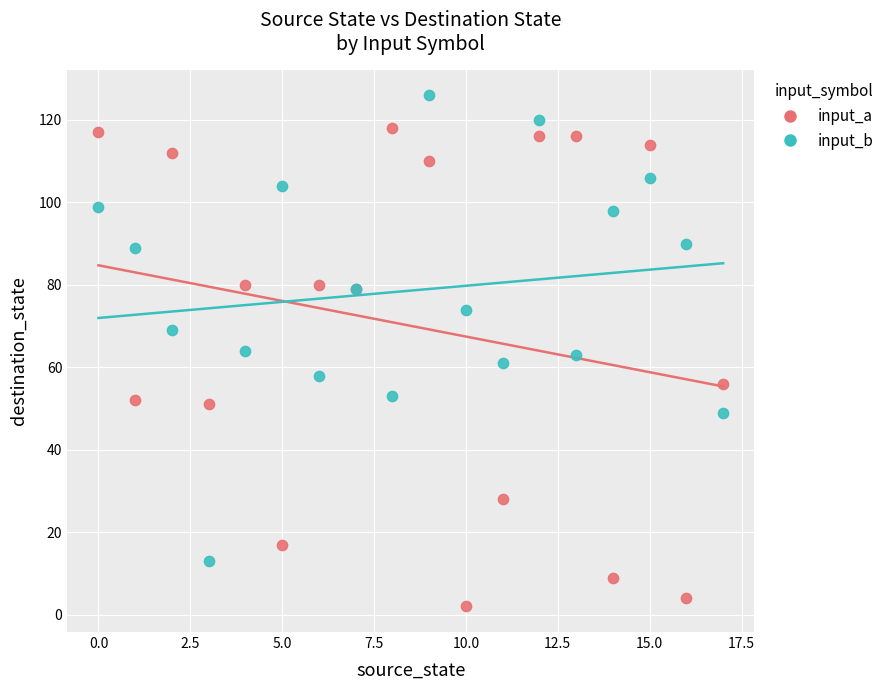

Which series contains the lowest Y value?

input_a